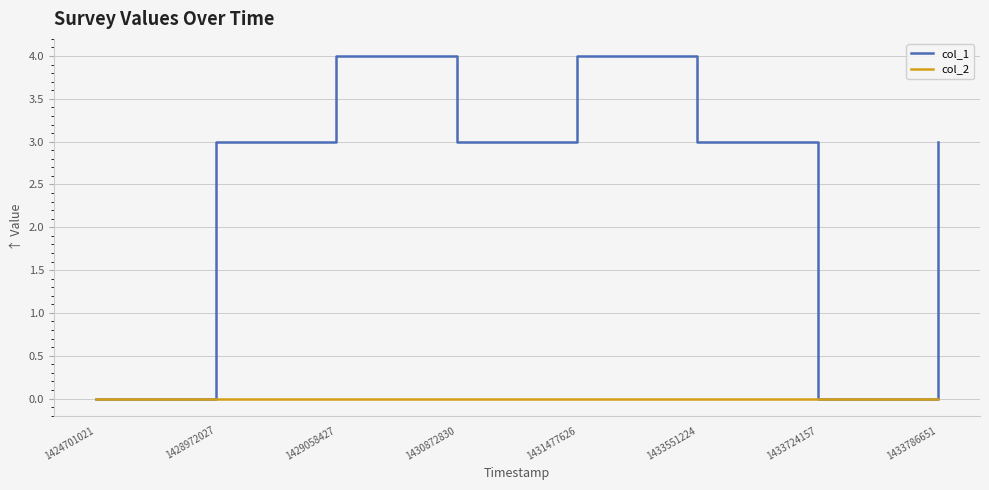

Which series changed the most between 1424701021 and 1431477626?

col_1